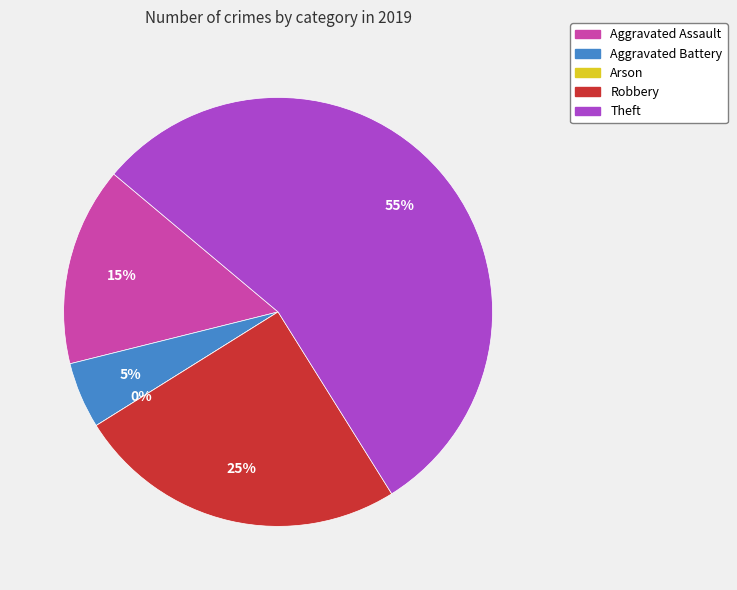

Which slice is the largest?

Theft